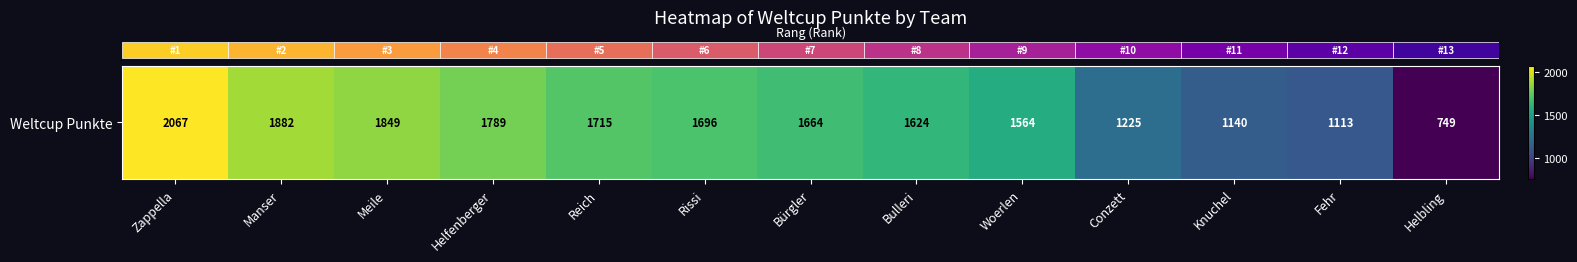

The value at Bulleri is 1624. True or false?

True